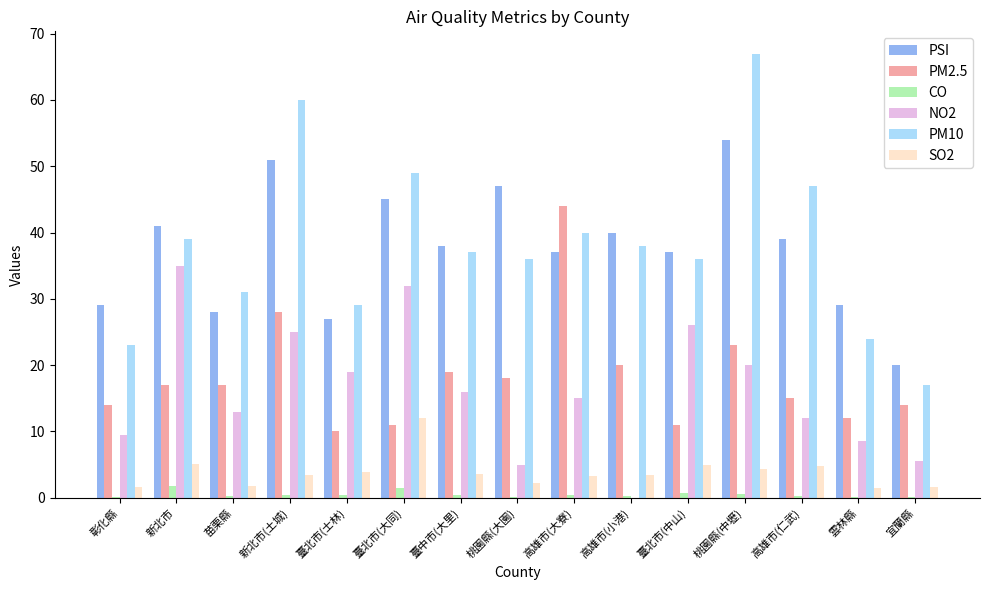

What is the sum of the CO values at 臺北市(中山) and 臺北市(士林)?

1.1